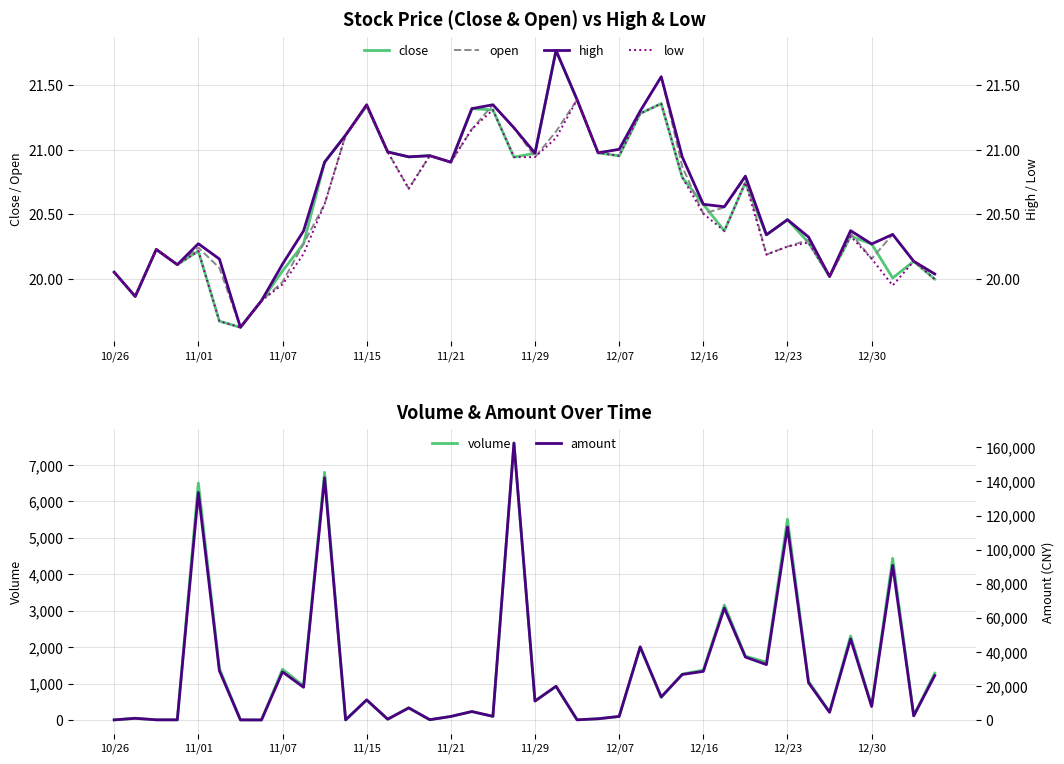

The close series shows 30.2 at 11/01. True or false?

False